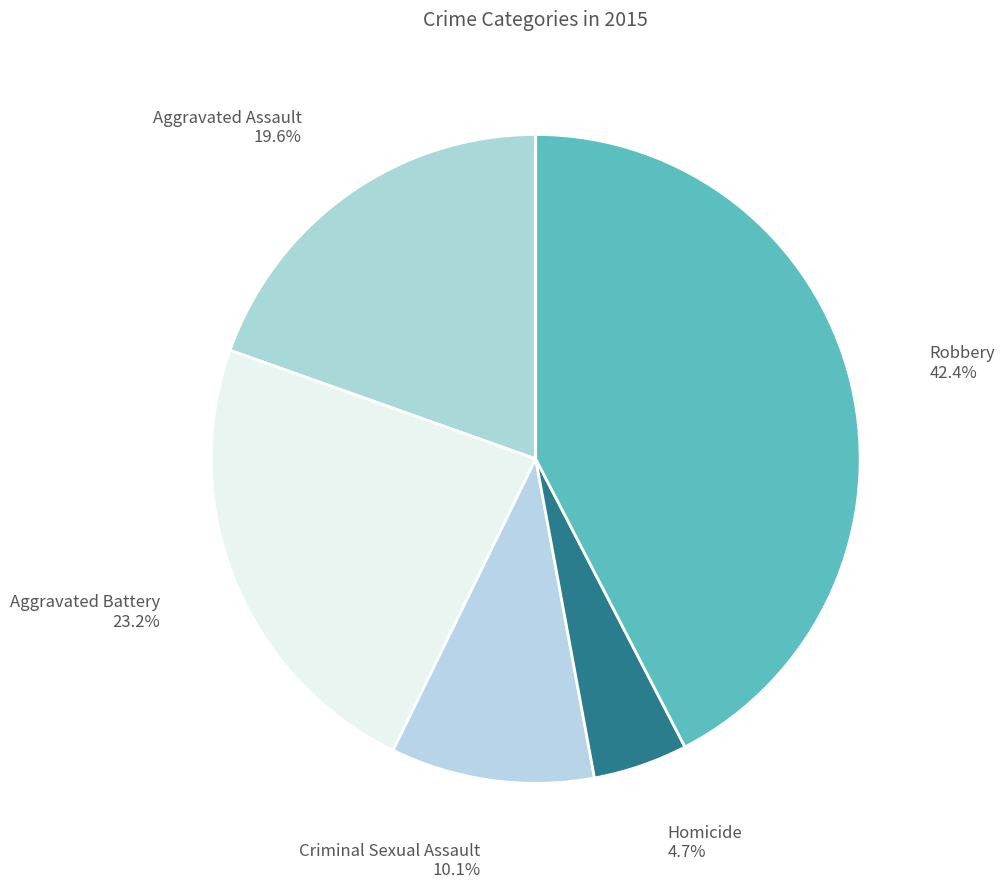

What percentage is the Criminal Sexual Assault slice, to the nearest percent?

10%